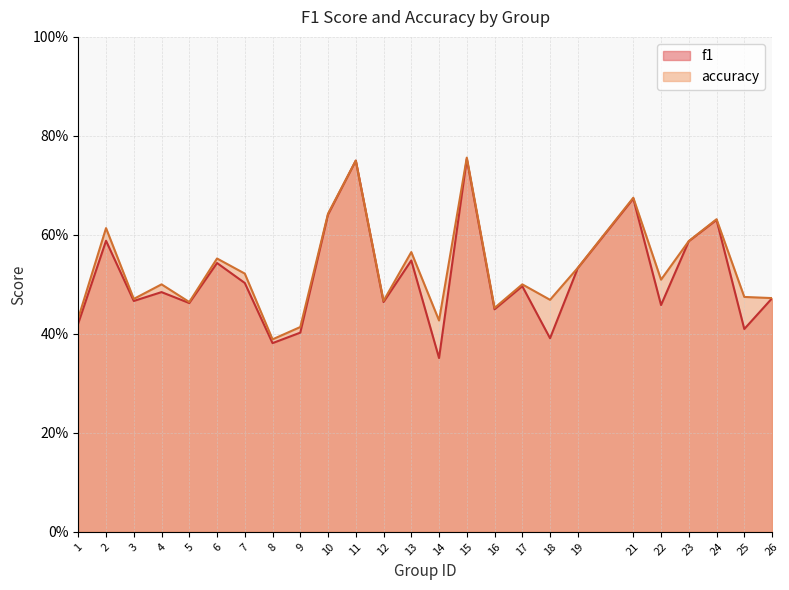

At which label does f1 reach its minimum?

14